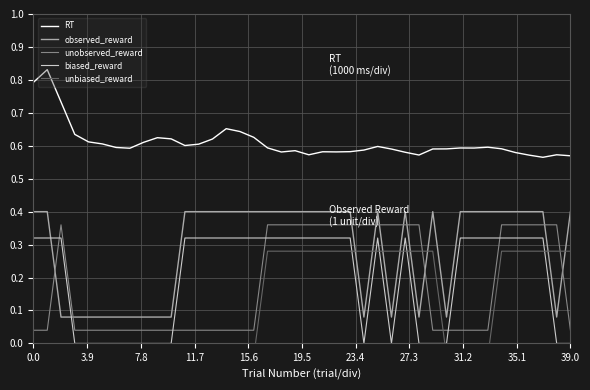

True or false: RT and biased_reward cross at least once.

False